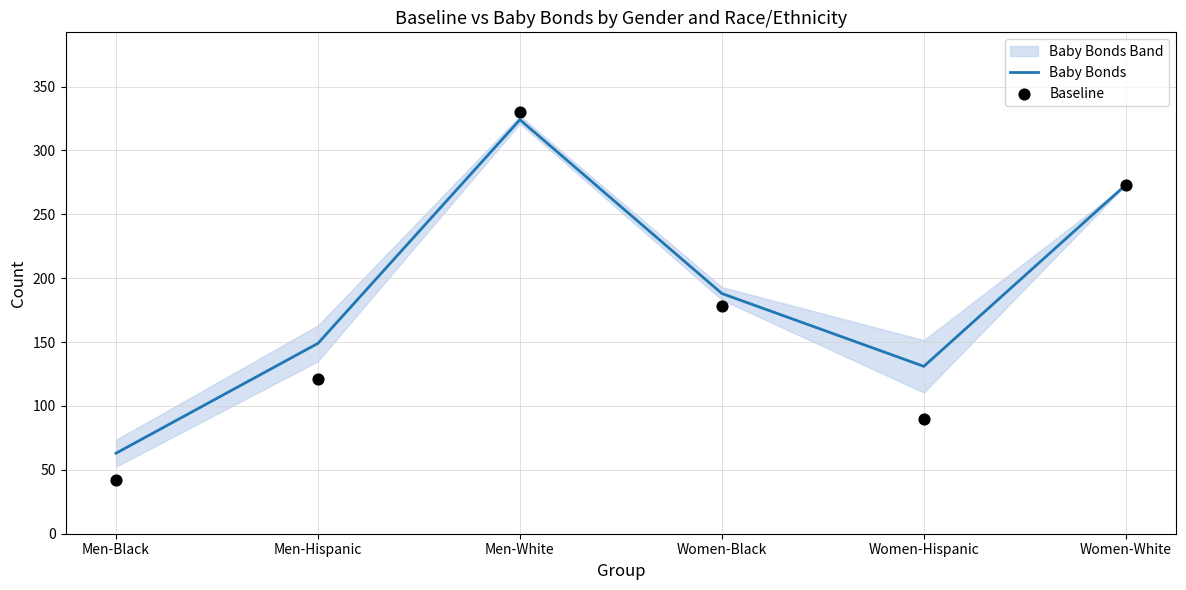

Which series has the largest total across all categories?

Baby Bonds